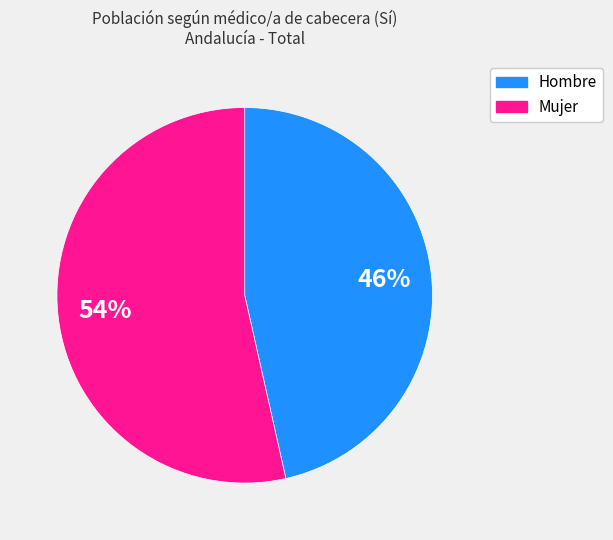

Is it true that Hombre is 46% of the pie?

True